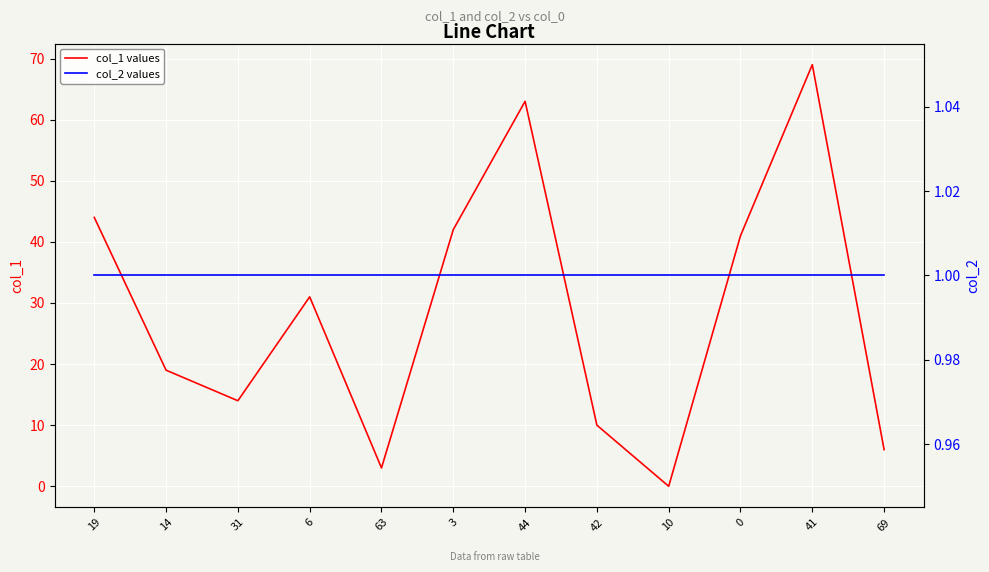

Which category has the highest value in the col_1 values series?

41